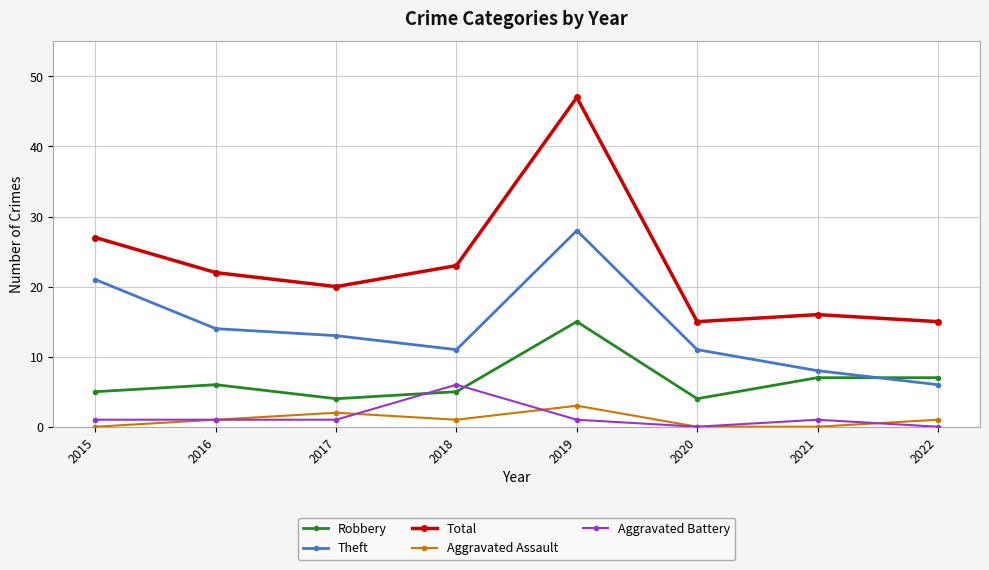

True or false: Theft and Aggravated Assault intersect in this chart.

False